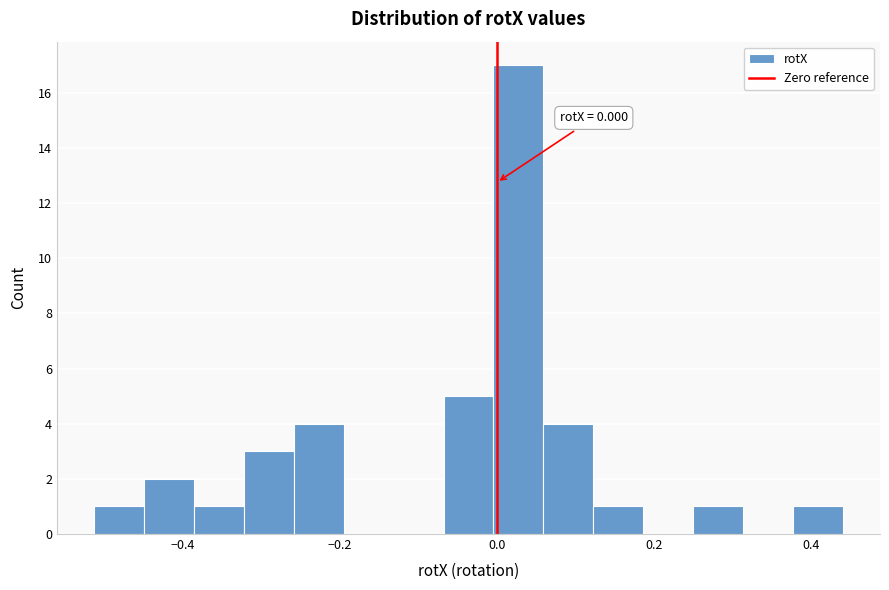

Read against the x-axis, roughly where is the centre of the tallest bar?

0.02